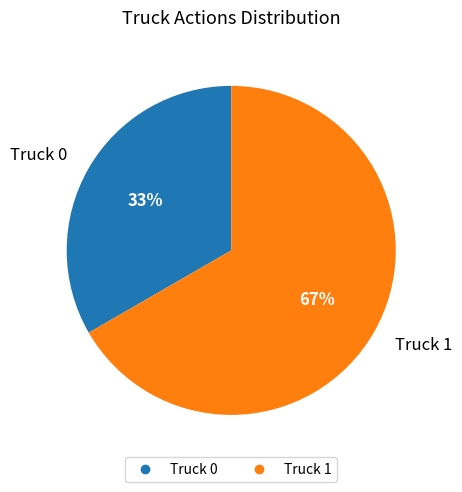

Count the number of slices in the pie.

2